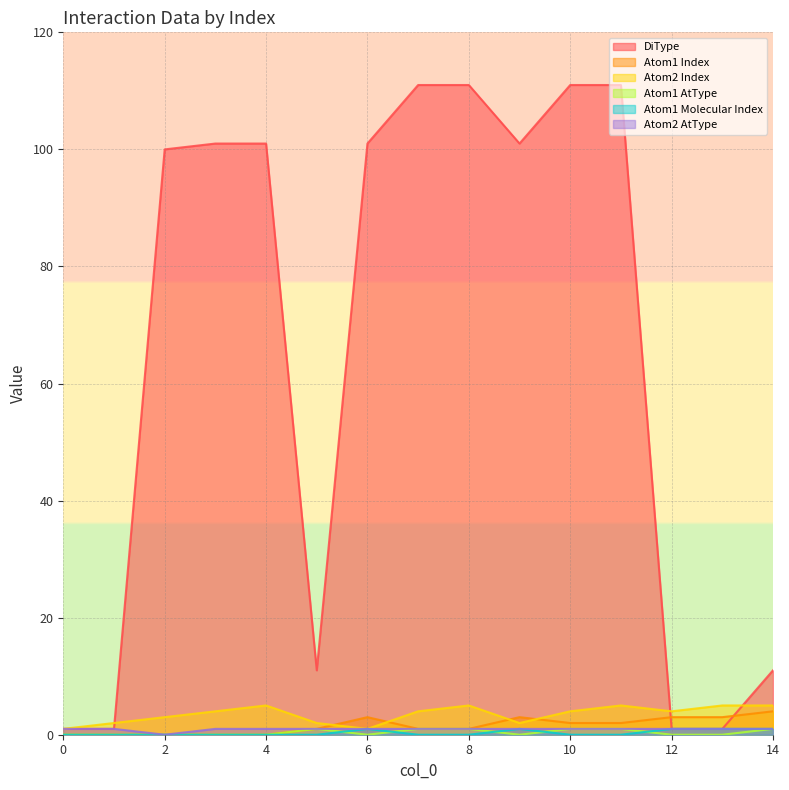

What is the difference between the second highest and second lowest values in the DiType series?

110